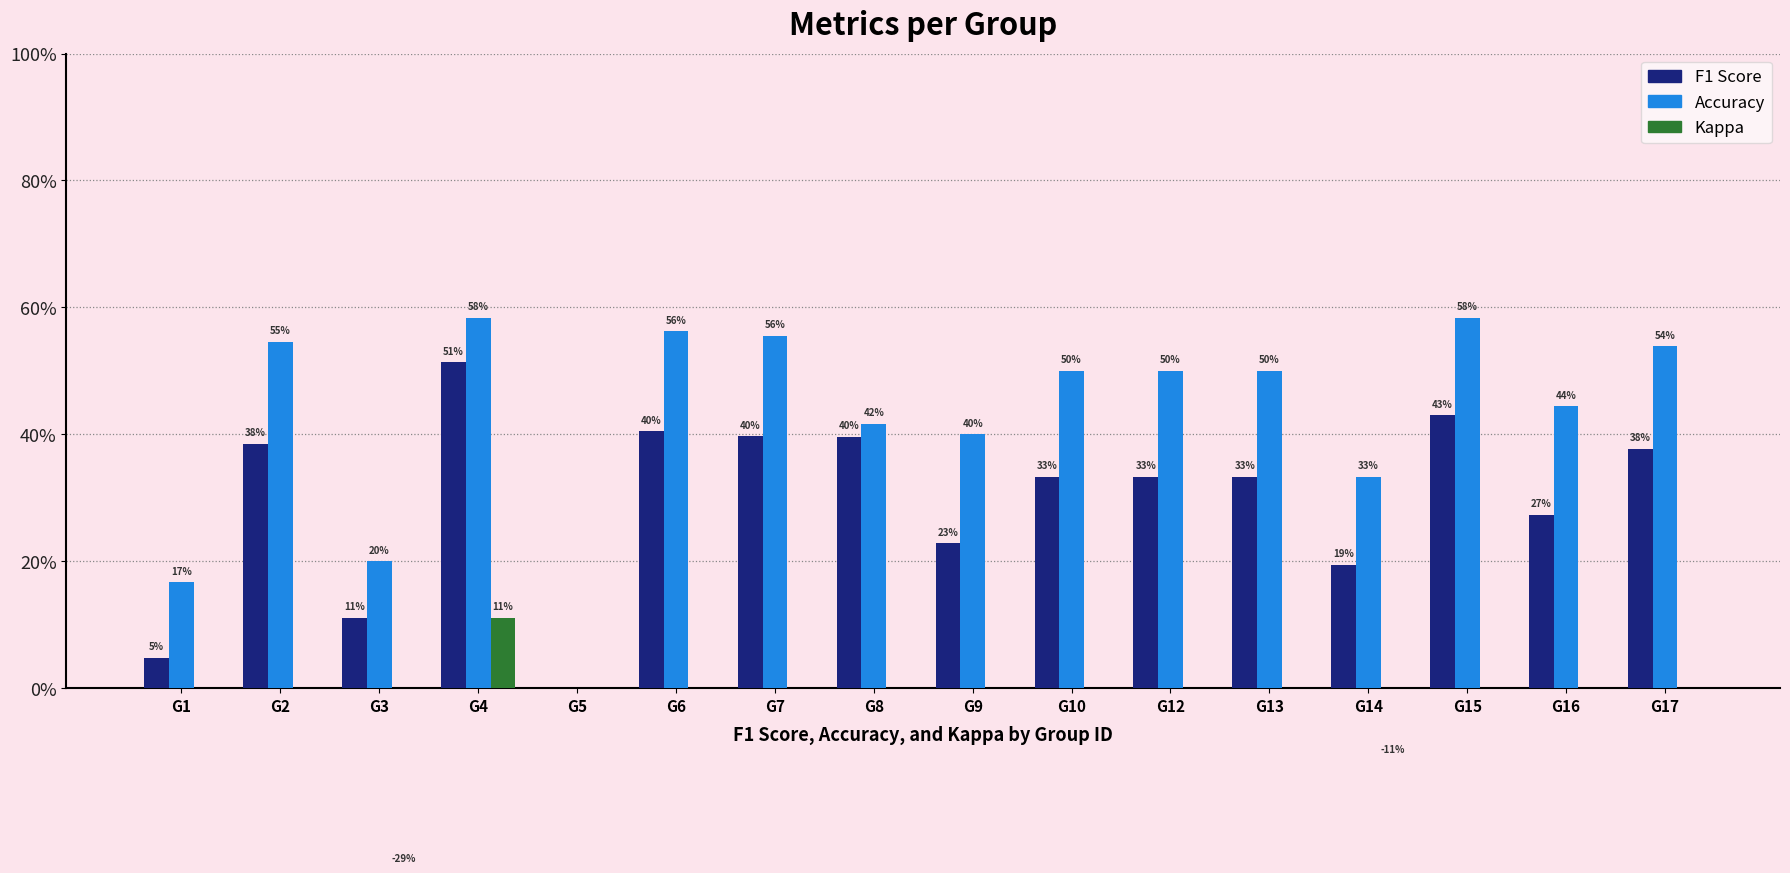

At how many categories does at least one series exceed 0?

15